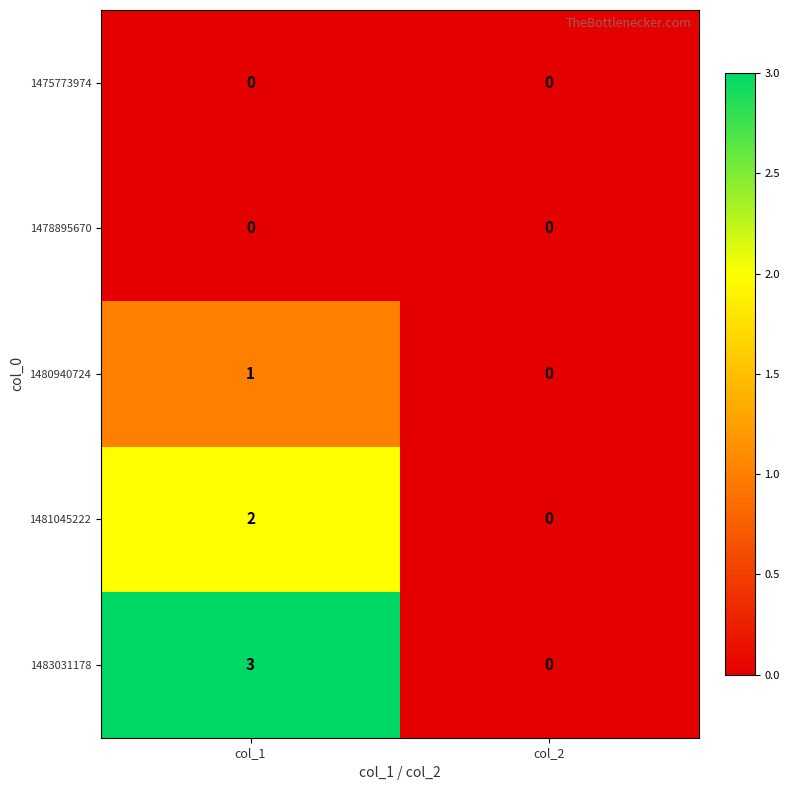

What is the difference between the 1483031178 values at col_2 and col_1?

3